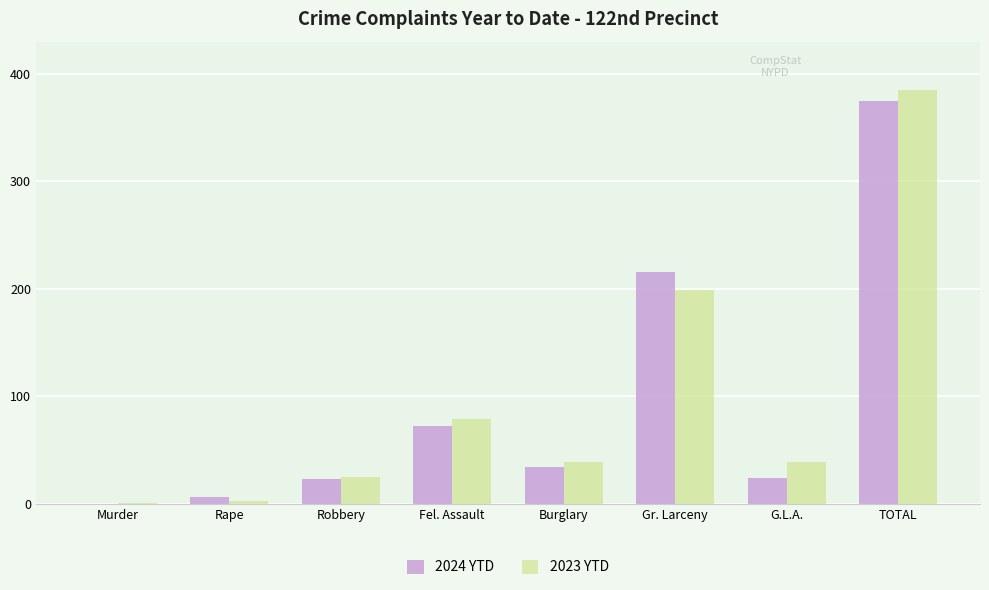

What is the maximum value for 2024 YTD?

375